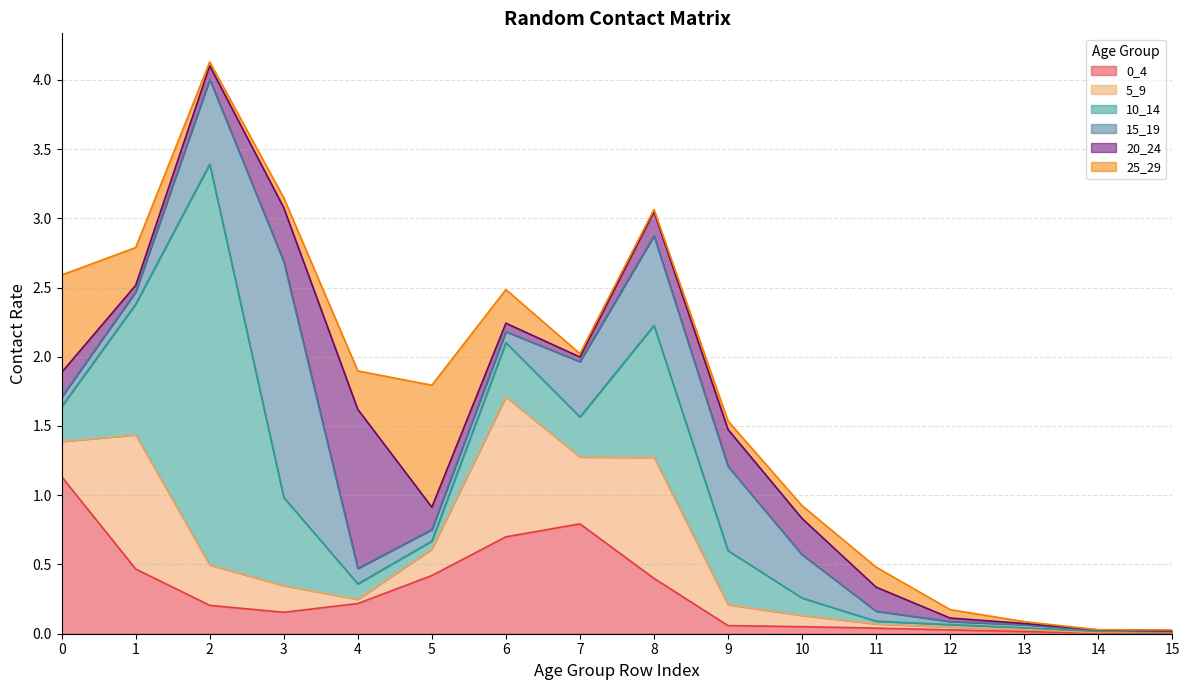

At which category is the sum across all series the highest?

2